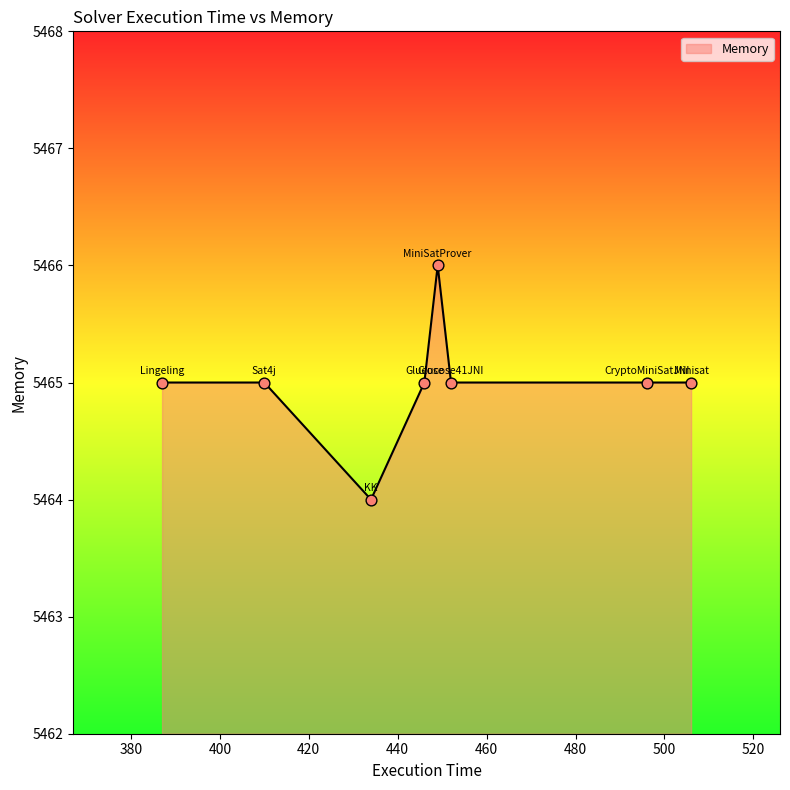

What is the sum of all values?

43720